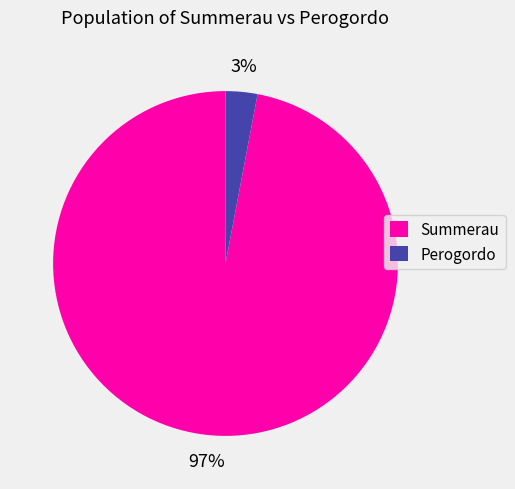

To the nearest percent, what is the combined percentage of Perogordo and Summerau?

100%